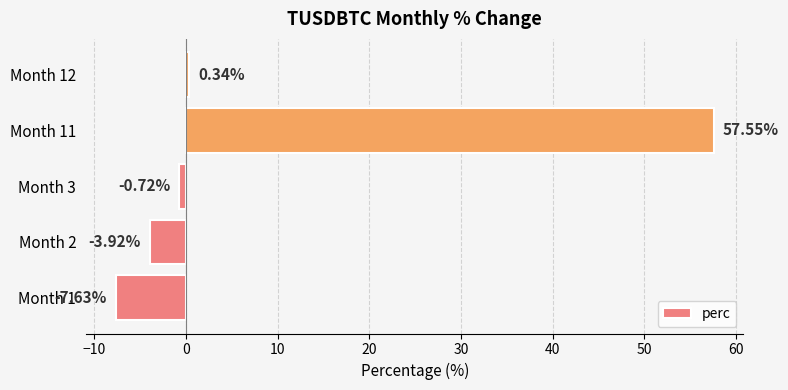

Rank the categories by value from lowest to highest.

Month 1, Month 2, Month 3, Month 12, Month 11